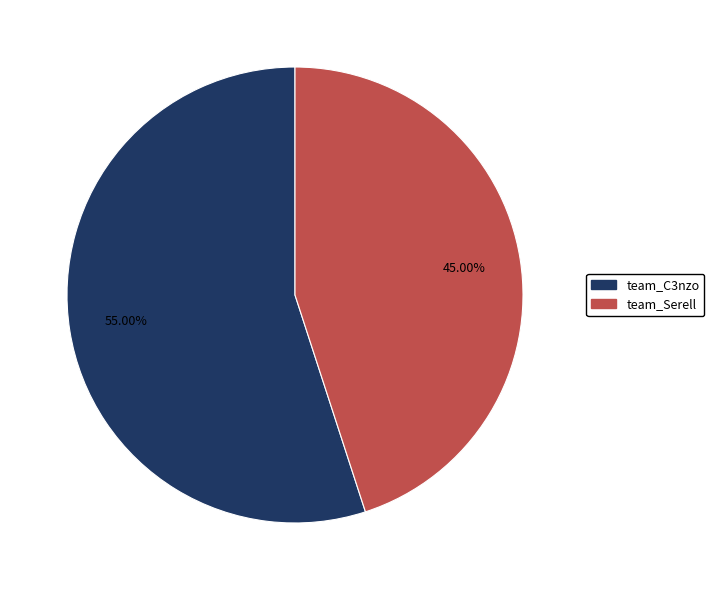

Which slice is the smallest?

team_Serell